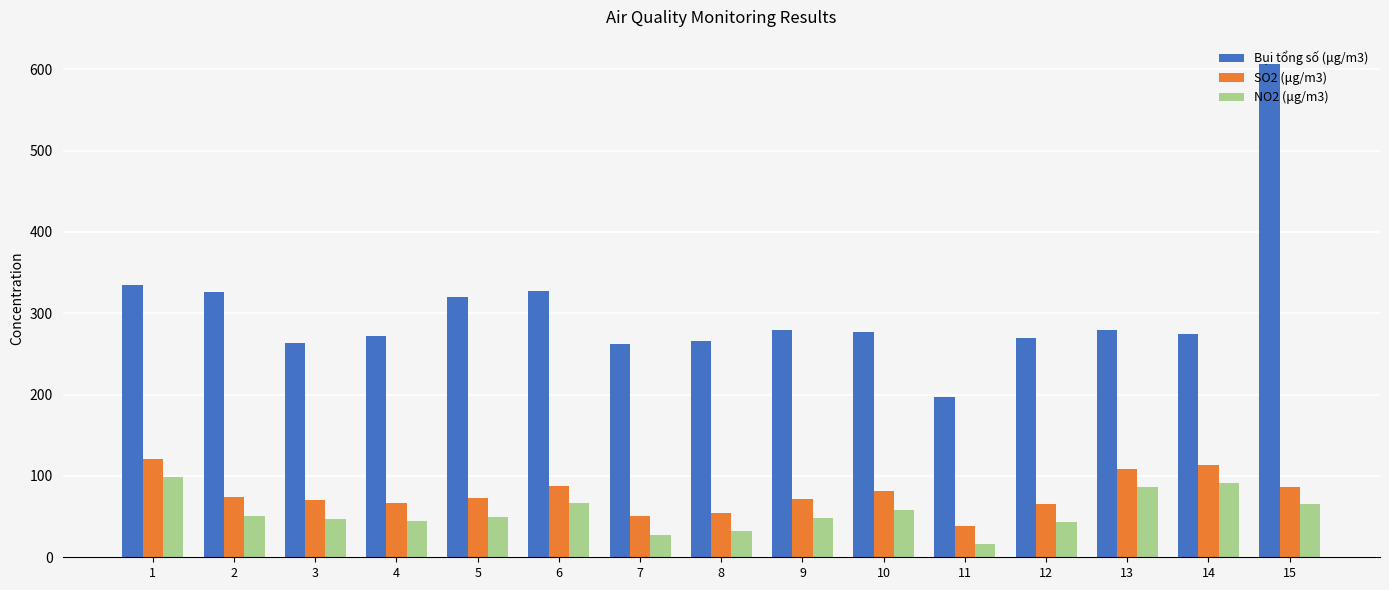

At which category is the sum across all series the highest?

15